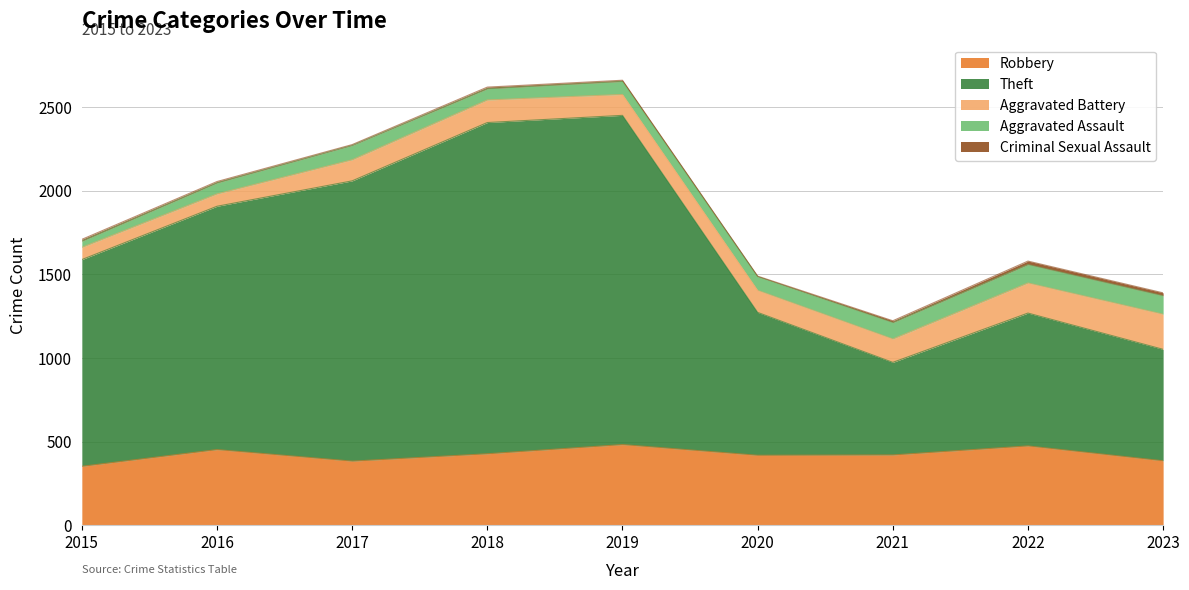

At which label is Aggravated Assault closest to 73?

2019